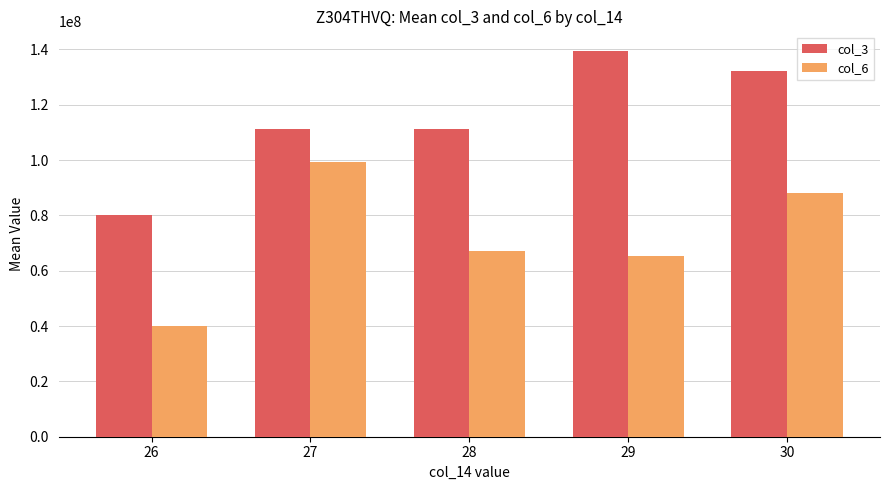

What is the highest value of the col_3 series?

139553363